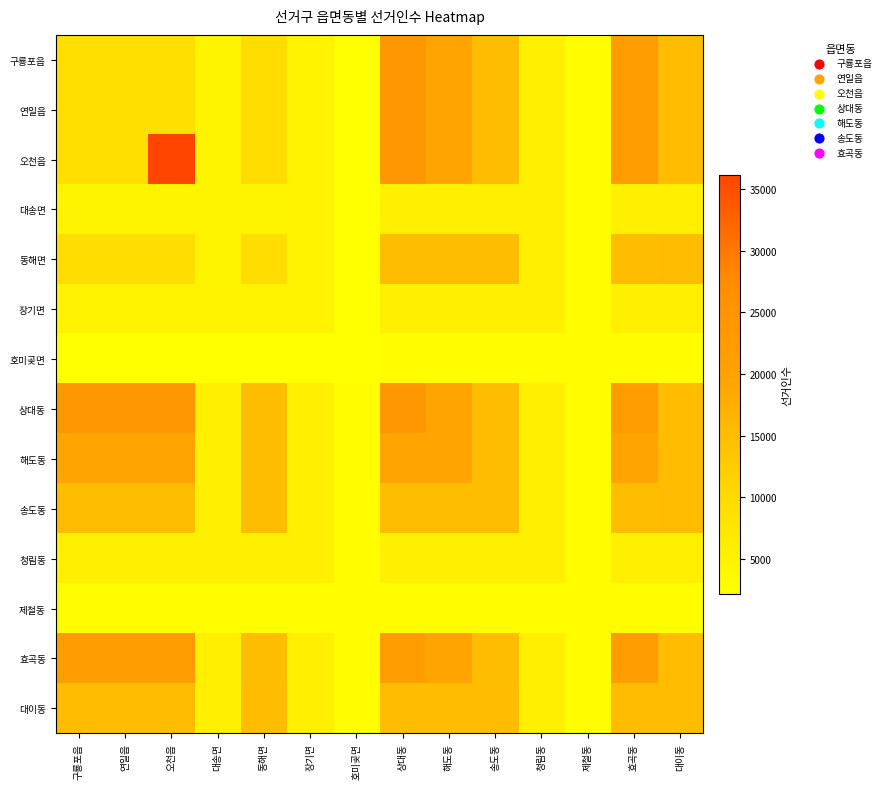

Reading left to right, list all the values displayed in this chart.

구룡포읍: 구룡포읍=8931	연일읍=8931	오천읍=8931	대송면=4483	동해면=9338	장기면=4747	호미곶면=2184	상대동=23796	해도동=19245	송도동=15065	청림동=5588	제철동=2703	효곡동=21647	대이동=15276
연일읍: 구룡포읍=8931	연일읍=8931	오천읍=8931	대송면=4483	동해면=9338	장기면=4747	호미곶면=2184	상대동=23796	해도동=19245	송도동=15065	청림동=5588	제철동=2703	효곡동=21647	대이동=15276
오천읍: 구룡포읍=8931	연일읍=8931	오천읍=36187	대송면=4483	동해면=9338	장기면=4747	호미곶면=2184	상대동=23796	해도동=19245	송도동=15065	청림동=5588	제철동=2703	효곡동=21647	대이동=15276
대송면: 구룡포읍=4483	연일읍=4483	오천읍=4483	대송면=4483	동해면=4483	장기면=4747	호미곶면=2184	상대동=5588	해도동=5588	송도동=5588	청림동=5588	제철동=2703	효곡동=5588	대이동=5588
동해면: 구룡포읍=9338	연일읍=9338	오천읍=9338	대송면=4483	동해면=9338	장기면=4747	호미곶면=2184	상대동=15065	해도동=15065	송도동=15065	청림동=5588	제철동=2703	효곡동=15065	대이동=15276
장기면: 구룡포읍=4747	연일읍=4747	오천읍=4747	대송면=4747	동해면=4747	장기면=4747	호미곶면=2184	상대동=5588	해도동=5588	송도동=5588	청림동=5588	제철동=2703	효곡동=5588	대이동=5588
호미곶면: 구룡포읍=2184	연일읍=2184	오천읍=2184	대송면=2184	동해면=2184	장기면=2184	호미곶면=2184	상대동=2703	해도동=2703	송도동=2703	청림동=2703	제철동=2703	효곡동=2703	대이동=2703
상대동: 구룡포읍=23796	연일읍=23796	오천읍=23796	대송면=5588	동해면=15065	장기면=5588	호미곶면=2703	상대동=23796	해도동=19245	송도동=15065	청림동=5588	제철동=2703	효곡동=21647	대이동=15276
해도동: 구룡포읍=19245	연일읍=19245	오천읍=19245	대송면=5588	동해면=15065	장기면=5588	호미곶면=2703	상대동=19245	해도동=19245	송도동=15065	청림동=5588	제철동=2703	효곡동=19245	대이동=15276
송도동: 구룡포읍=15065	연일읍=15065	오천읍=15065	대송면=5588	동해면=15065	장기면=5588	호미곶면=2703	상대동=15065	해도동=15065	송도동=15065	청림동=5588	제철동=2703	효곡동=15065	대이동=15276
청림동: 구룡포읍=5588	연일읍=5588	오천읍=5588	대송면=5588	동해면=5588	장기면=5588	호미곶면=2703	상대동=5588	해도동=5588	송도동=5588	청림동=5588	제철동=2703	효곡동=5588	대이동=5588
제철동: 구룡포읍=2703	연일읍=2703	오천읍=2703	대송면=2703	동해면=2703	장기면=2703	호미곶면=2703	상대동=2703	해도동=2703	송도동=2703	청림동=2703	제철동=2703	효곡동=2703	대이동=2703
효곡동: 구룡포읍=21647	연일읍=21647	오천읍=21647	대송면=5588	동해면=15065	장기면=5588	호미곶면=2703	상대동=21647	해도동=19245	송도동=15065	청림동=5588	제철동=2703	효곡동=21647	대이동=15276
대이동: 구룡포읍=15276	연일읍=15276	오천읍=15276	대송면=5588	동해면=15276	장기면=5588	호미곶면=2703	상대동=15276	해도동=15276	송도동=15276	청림동=5588	제철동=2703	효곡동=15276	대이동=15276